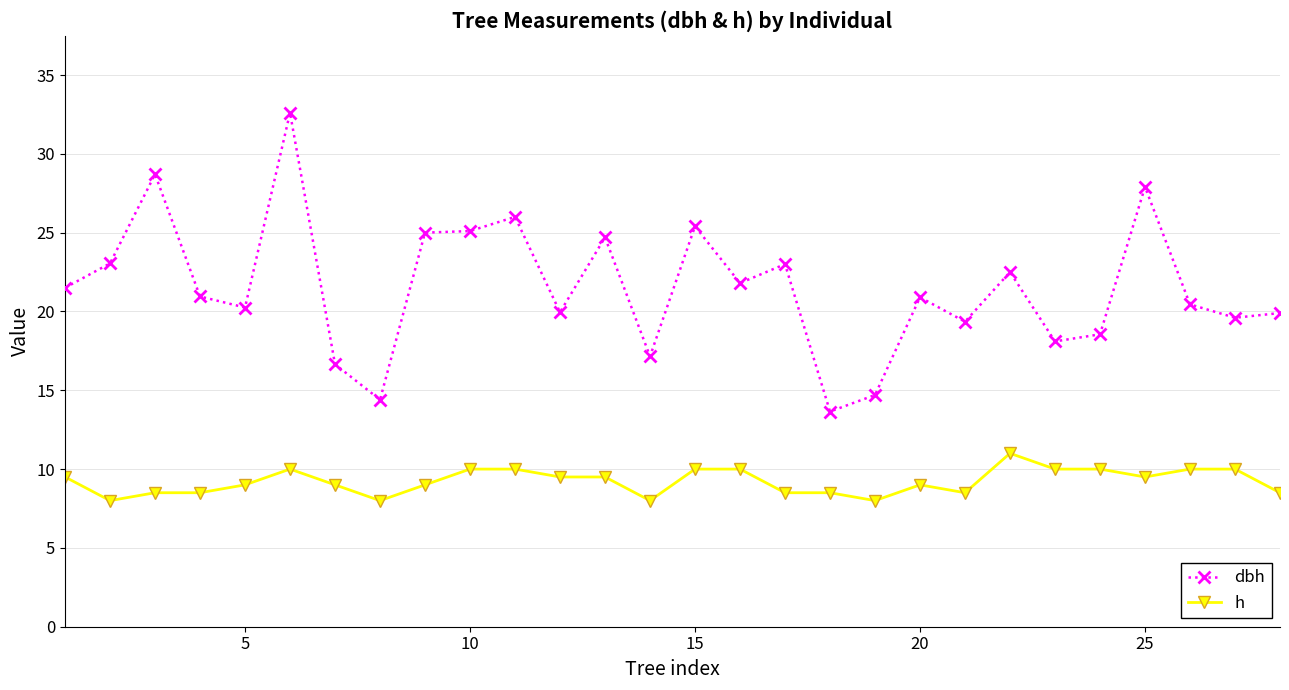

True or false: dbh has more than 0 points higher than both neighbors.

True